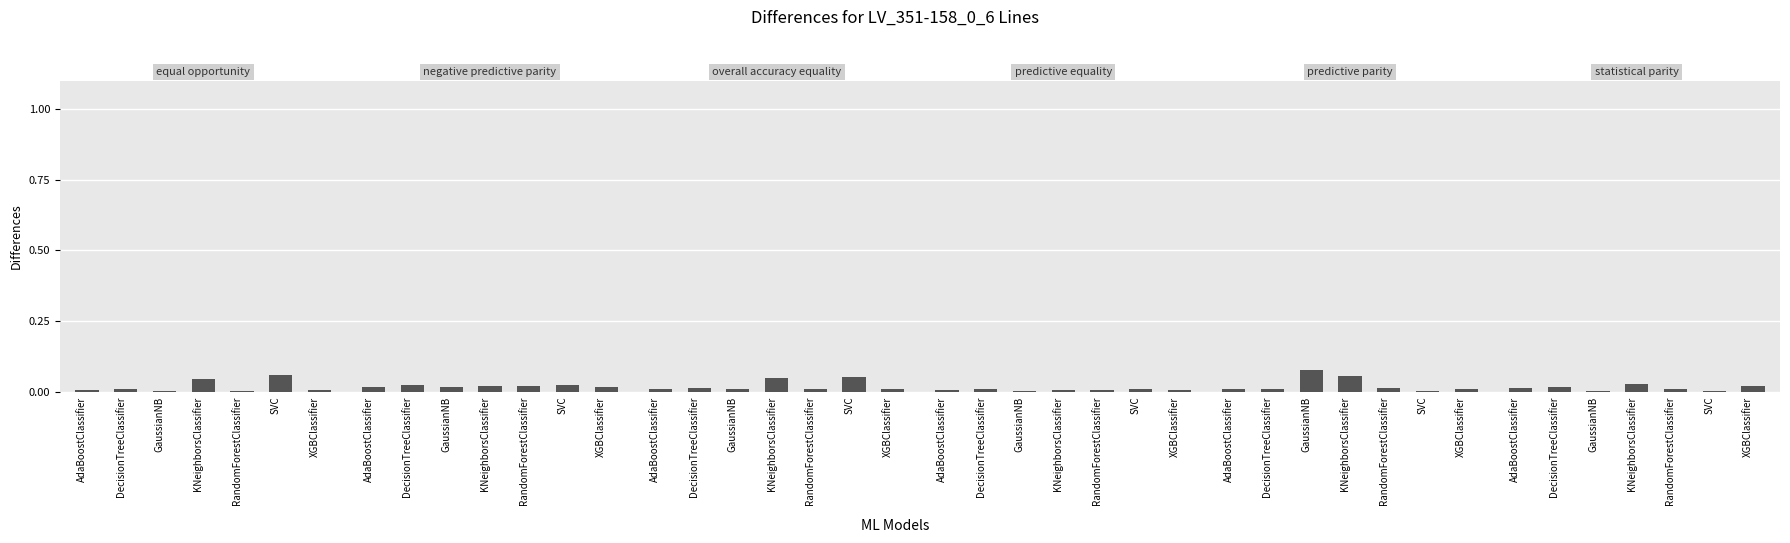

What are all the series names shown in the legend?

equal opportunity, negative predictive parity, overall accuracy equality, predictive equality, predictive parity, statistical parity